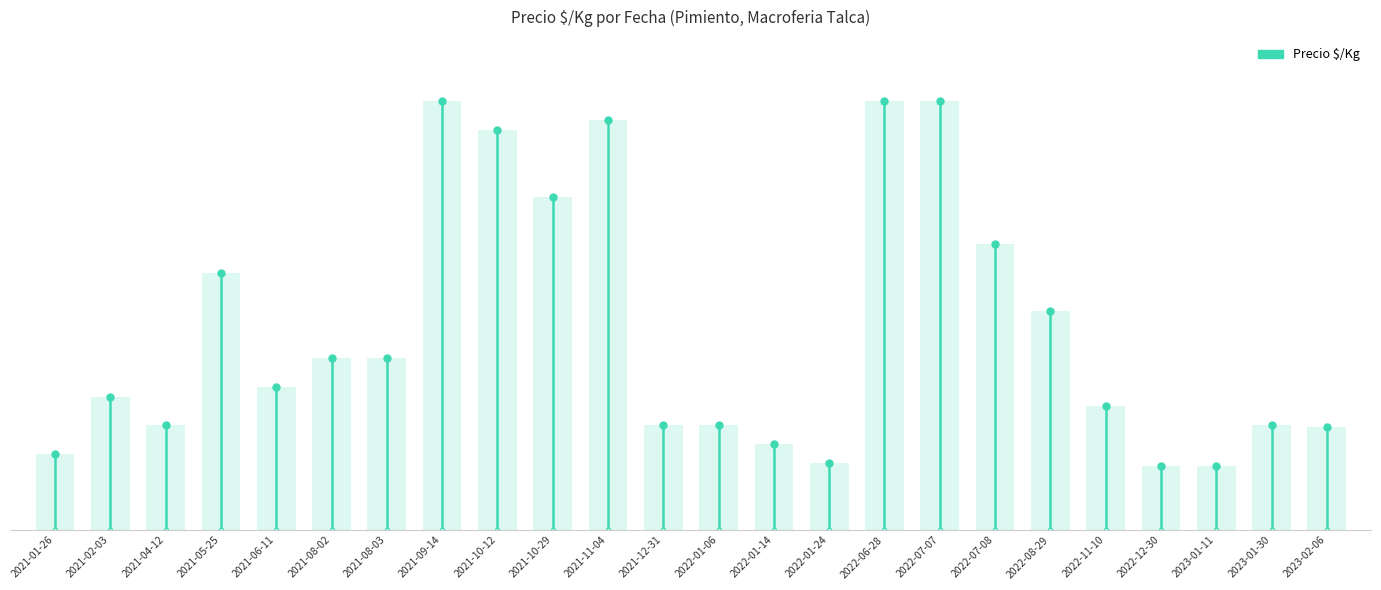

What is the difference between the values at 2021-01-26 and 2021-02-03?

533